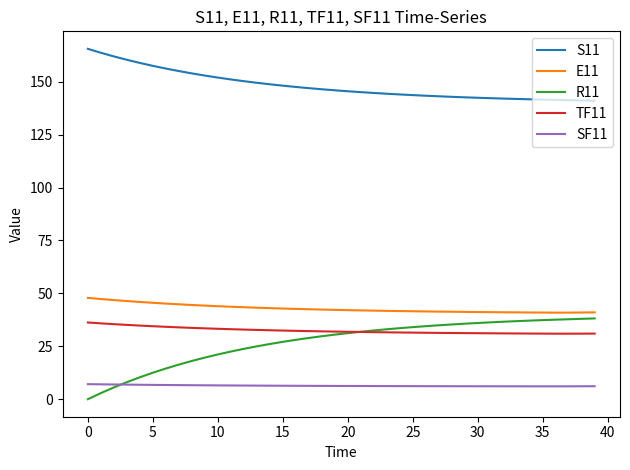

Which series has the largest range (max minus min)?

R11